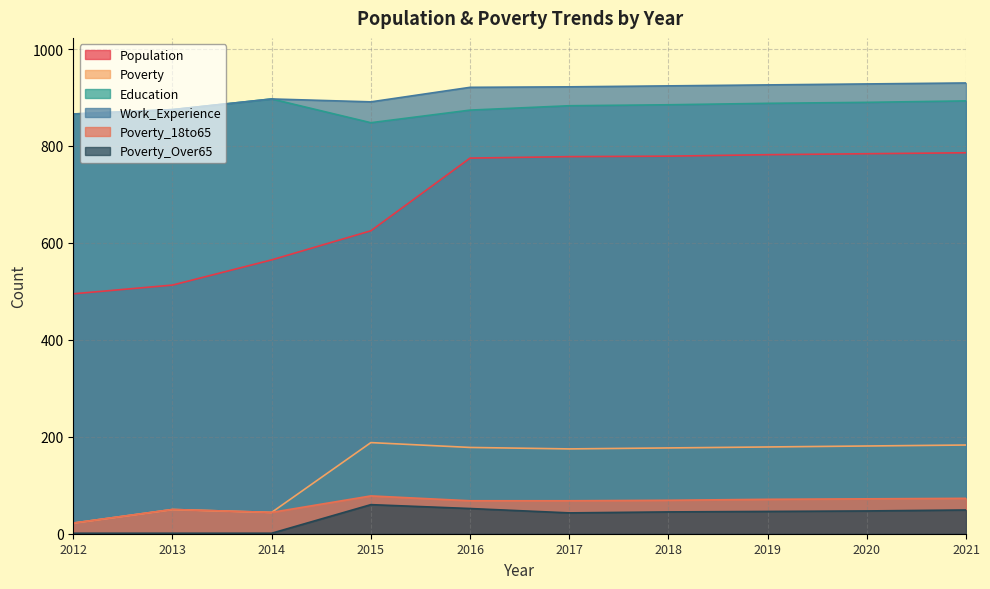

True or false: Poverty_18to65 and Poverty_Over65 intersect in this chart.

False